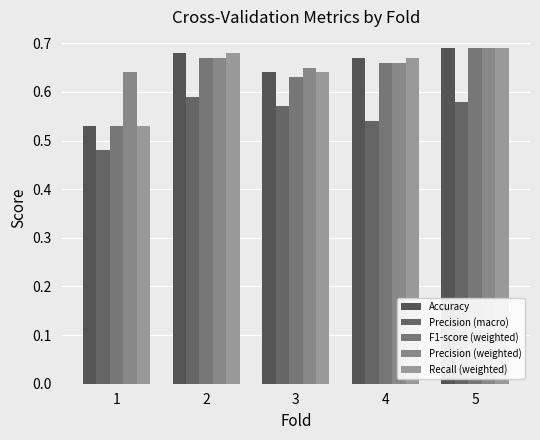

At which category does the chart reach its minimum across all series?

1